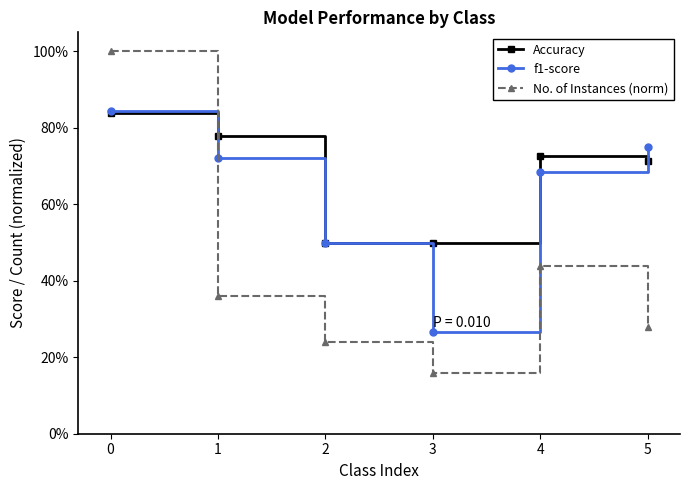

How many interior local peaks does the No. of Instances (norm) series have?

1